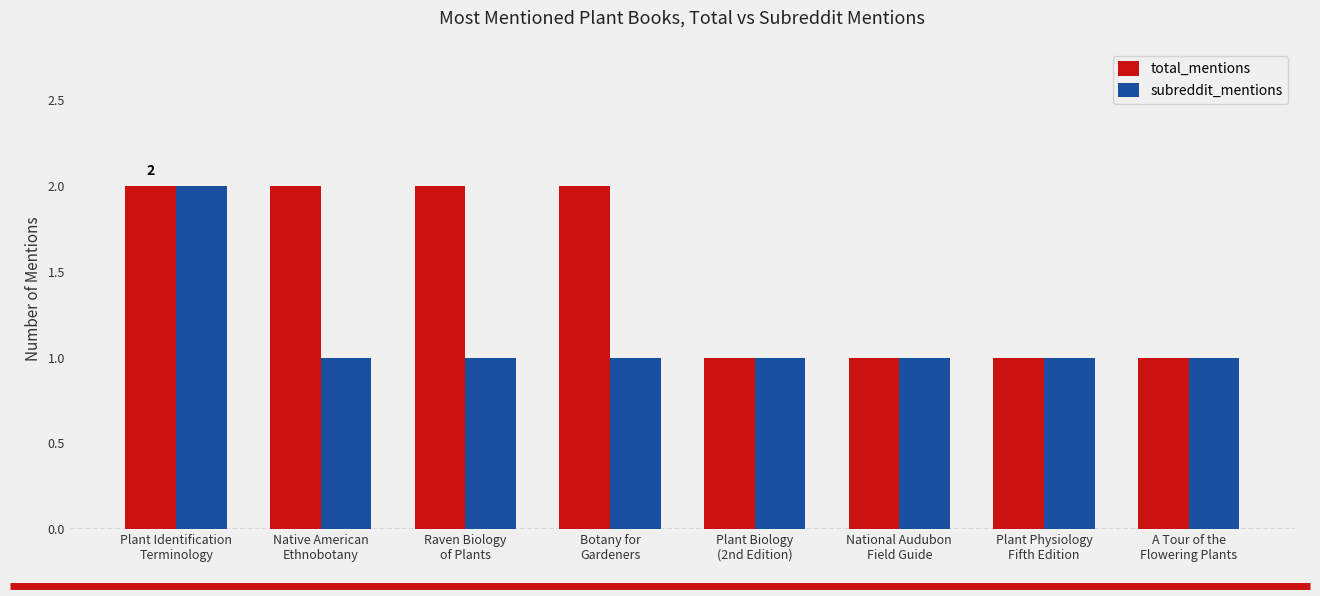

Reading left to right, extract all data points from this chart.

total_mentions: 2	2	2	2	1	1	1	1
subreddit_mentions: 2	1	1	1	1	1	1	1